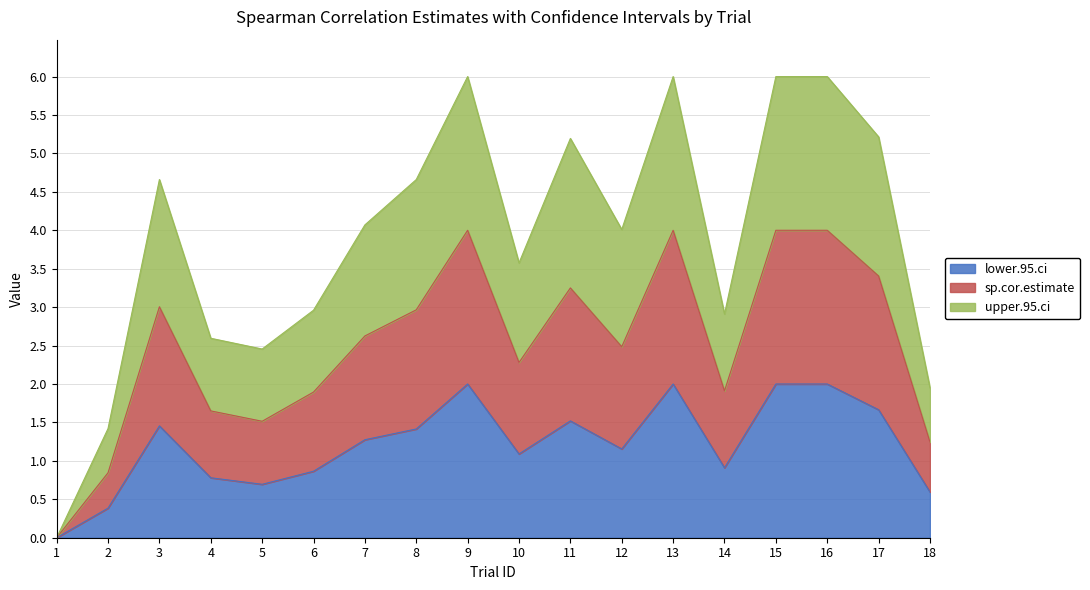

At how many categories does at least one series exceed 3?

11